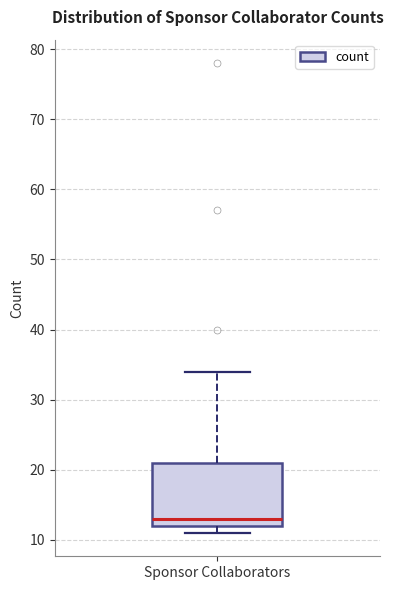

Where does the median line of the box for Sponsor Collaborators sit on the y-axis? The values are not printed on the chart, so give them approximately, as read against the axis.

13